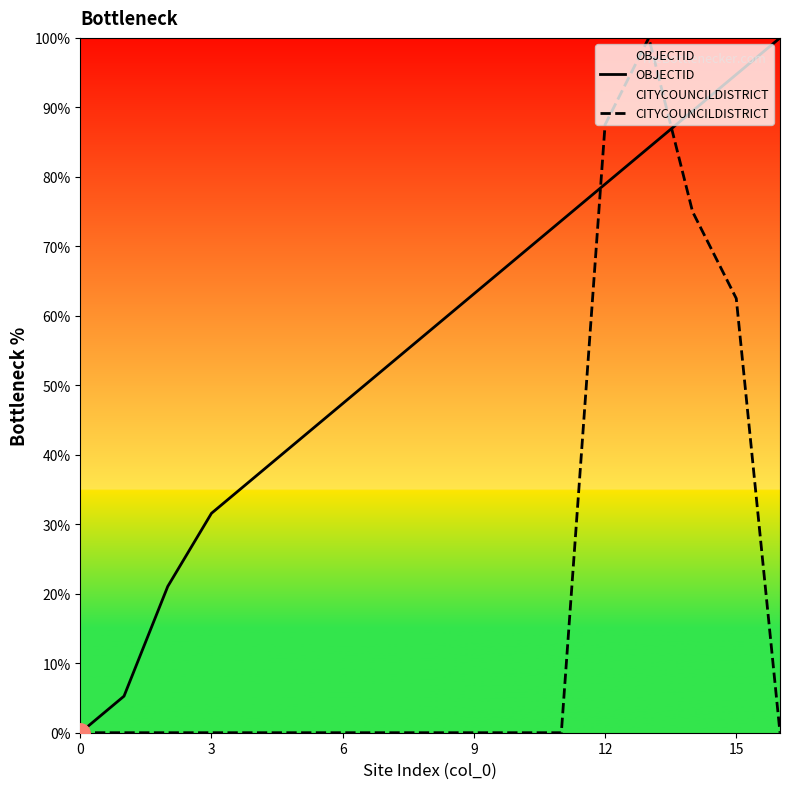

Where is the first local maximum for CITYCOUNCILDISTRICT?

13